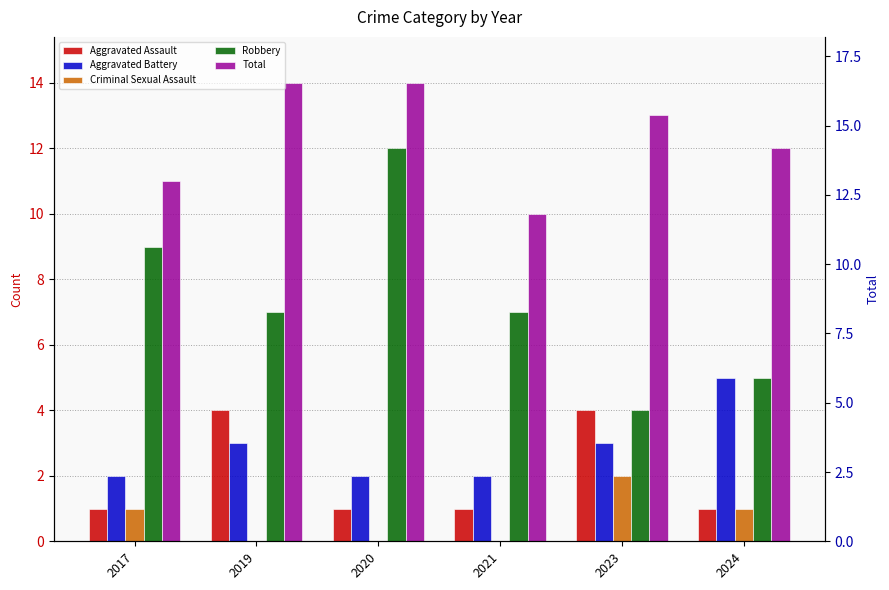

Which has a higher value, 2024 or 2020?

2024